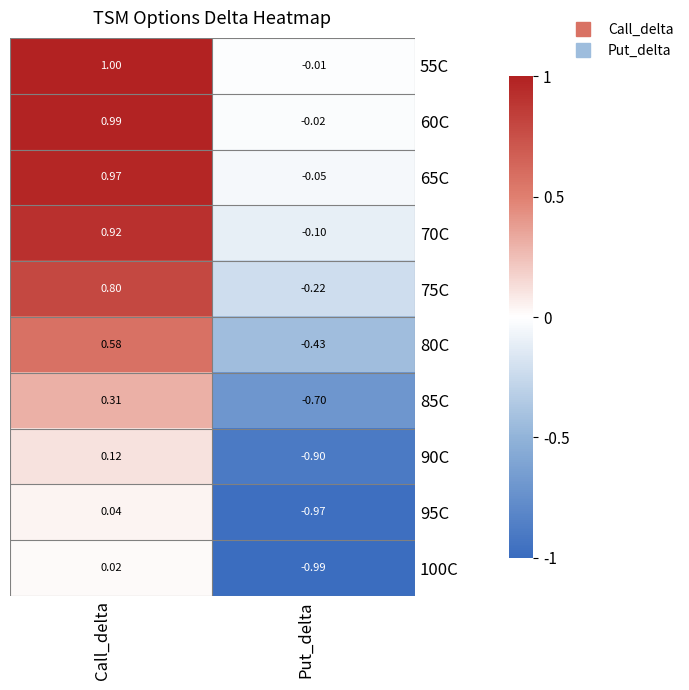

At which label is 85C closest to 0?

Call_delta